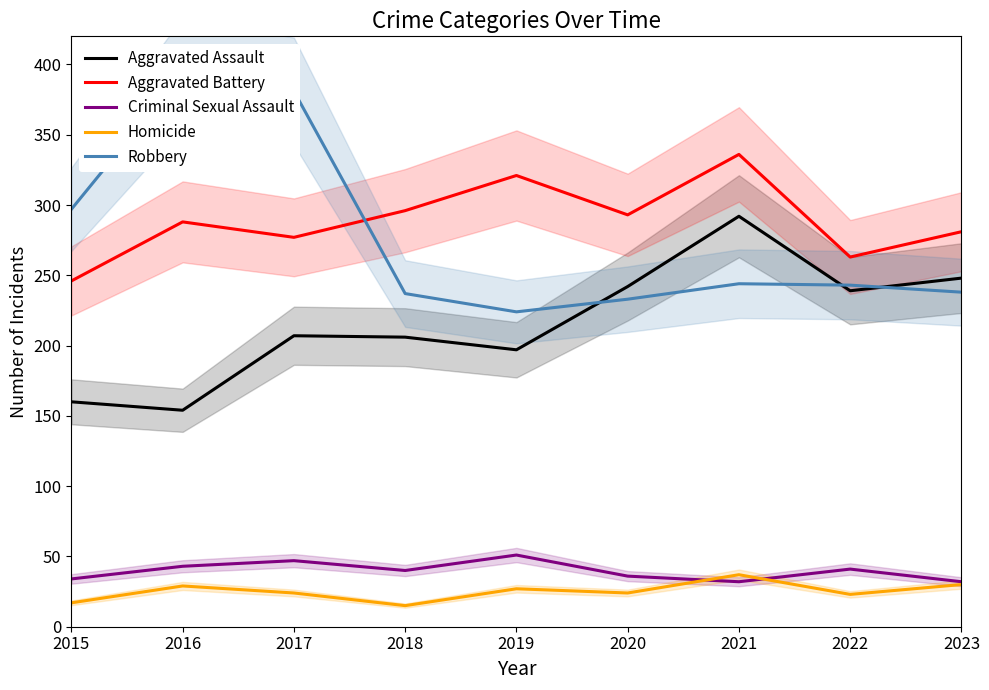

Which series has the largest total across all categories?

Aggravated Battery